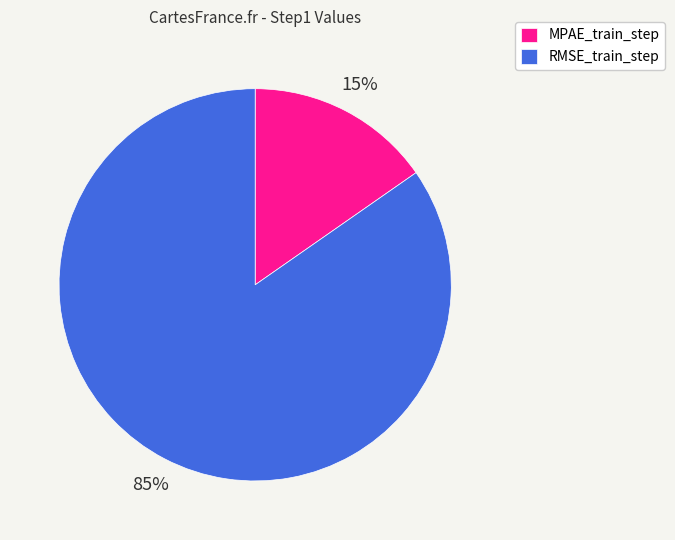

Is the sum of MPAE_train_step and RMSE_train_step greater than half?

Yes